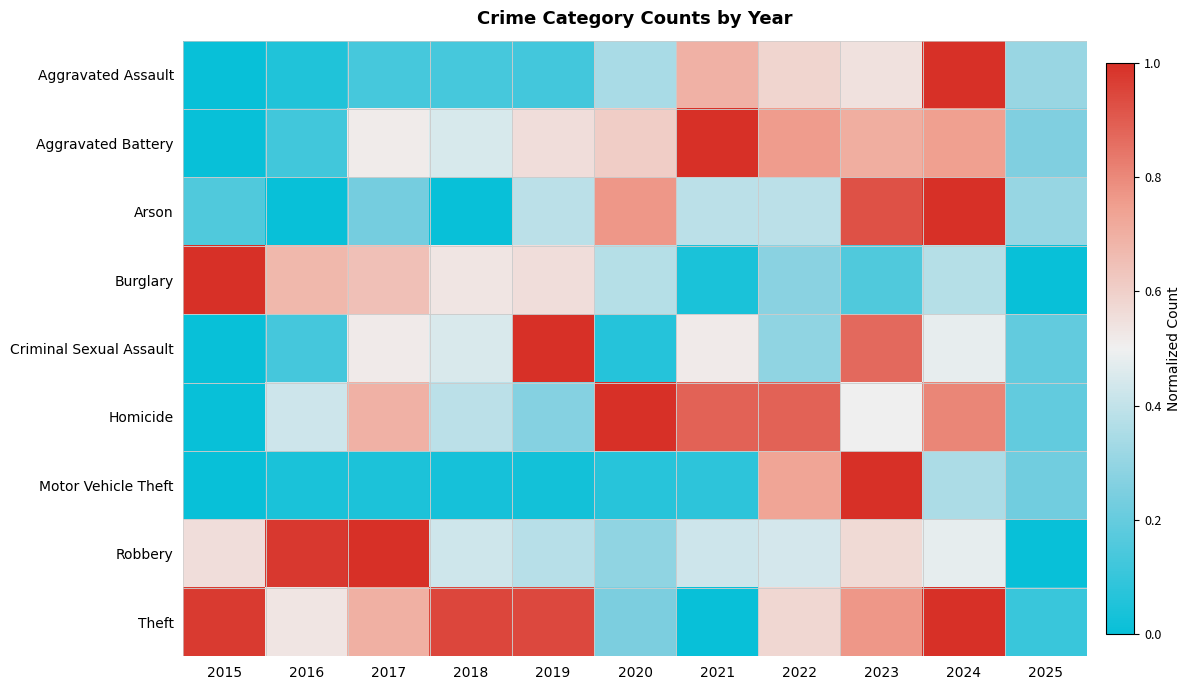

Reading right to left, list all the values displayed in this chart.

Aggravated Assault: 2025=0.3	2024=1.0	2023=0.5	2022=0.6	2021=0.7	2020=0.3	2019=0.1	2018=0.1	2017=0.1	2016=0.1	2015=0.0
Aggravated Battery: 2025=0.3	2024=0.7	2023=0.7	2022=0.8	2021=1.0	2020=0.6	2019=0.6	2018=0.4	2017=0.5	2016=0.1	2015=0.0
Arson: 2025=0.3	2024=1.0	2023=0.9	2022=0.4	2021=0.4	2020=0.8	2019=0.4	2018=0.0	2017=0.2	2016=0.0	2015=0.2
Burglary: 2025=0.0	2024=0.4	2023=0.2	2022=0.3	2021=0.0	2020=0.4	2019=0.6	2018=0.5	2017=0.6	2016=0.7	2015=1.0
Criminal Sexual Assault: 2025=0.2	2024=0.5	2023=0.9	2022=0.3	2021=0.5	2020=0.1	2019=1.0	2018=0.5	2017=0.5	2016=0.1	2015=0.0
Homicide: 2025=0.2	2024=0.8	2023=0.5	2022=0.9	2021=0.9	2020=1.0	2019=0.3	2018=0.4	2017=0.7	2016=0.4	2015=0.0
Motor Vehicle Theft: 2025=0.2	2024=0.4	2023=1.0	2022=0.7	2021=0.1	2020=0.1	2019=0.0	2018=0.0	2017=0.0	2016=0.0	2015=0.0
Robbery: 2025=0.0	2024=0.5	2023=0.6	2022=0.4	2021=0.4	2020=0.3	2019=0.4	2018=0.4	2017=1.0	2016=1.0	2015=0.6
Theft: 2025=0.1	2024=1.0	2023=0.8	2022=0.6	2021=0.0	2020=0.2	2019=0.9	2018=0.9	2017=0.7	2016=0.5	2015=1.0